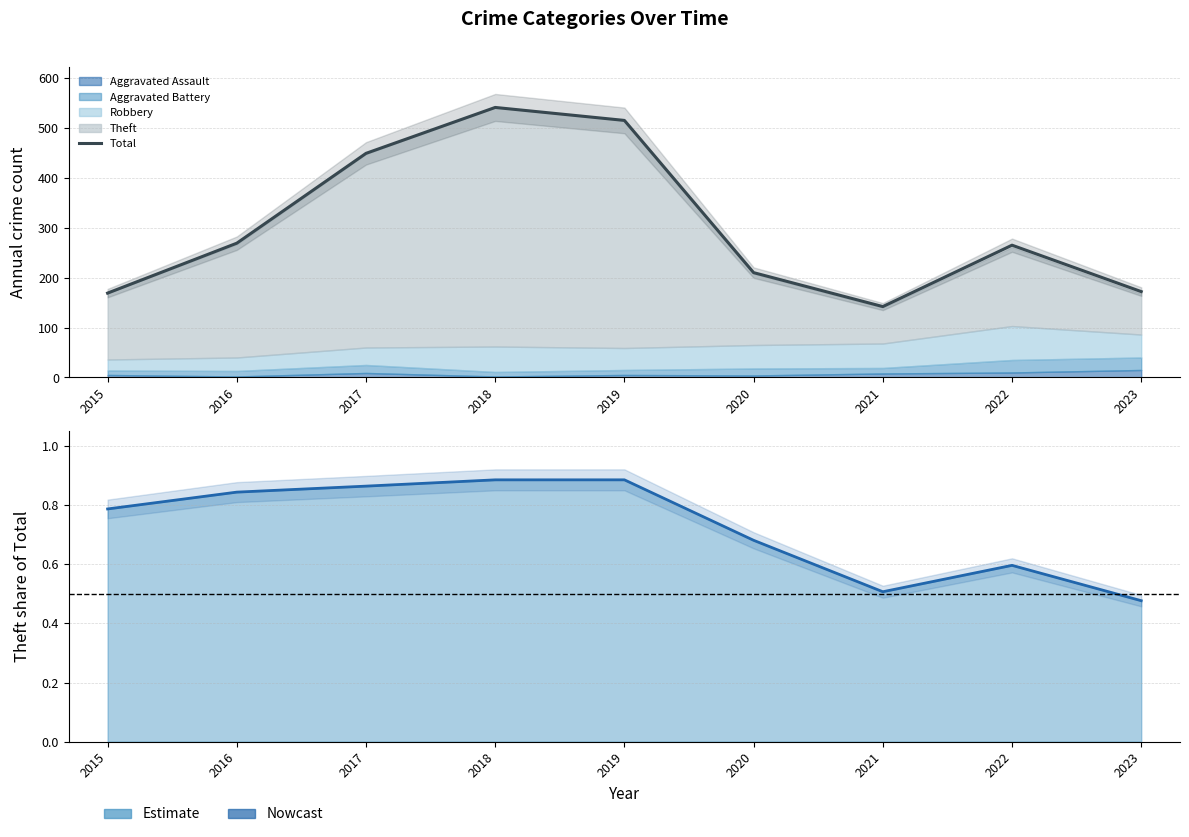

Read the value at 2022, to the nearest 10.

260